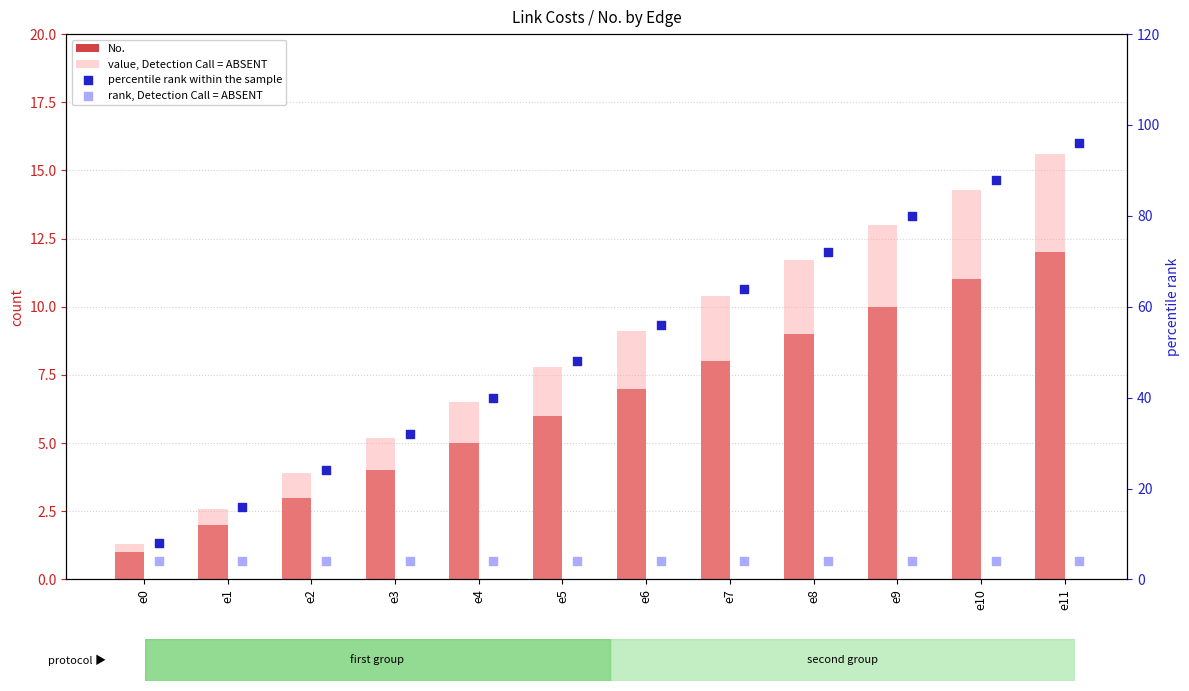

Is the value of percentile rank within the sample at e0 greater than the value of No. at e10?

No